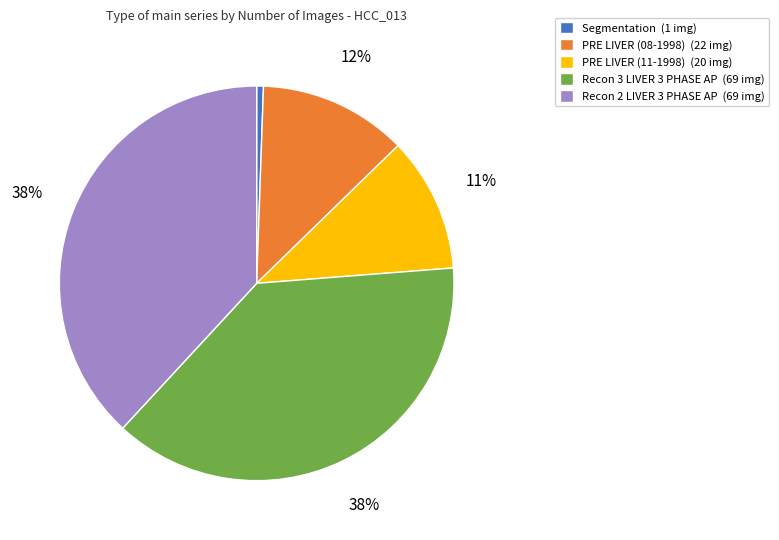

Which slice is the smallest?

Segmentation